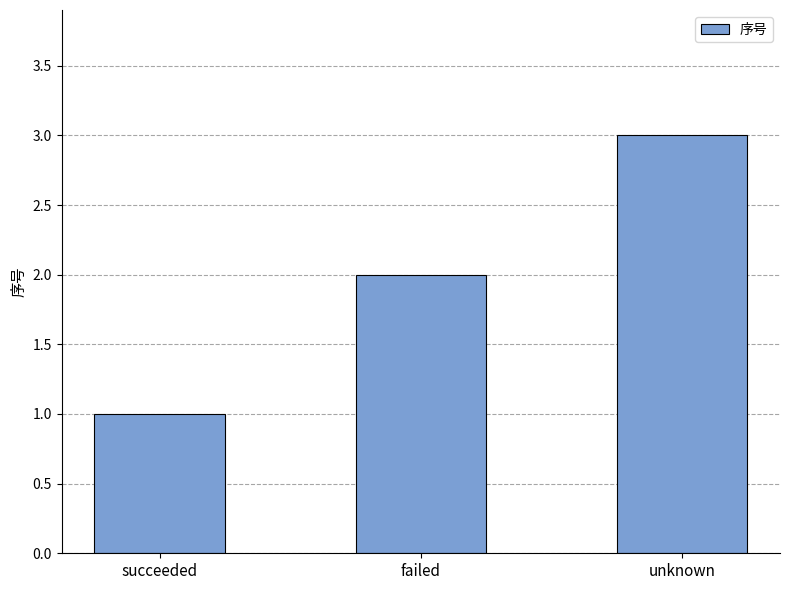

The value at succeeded is 0. True or false?

False